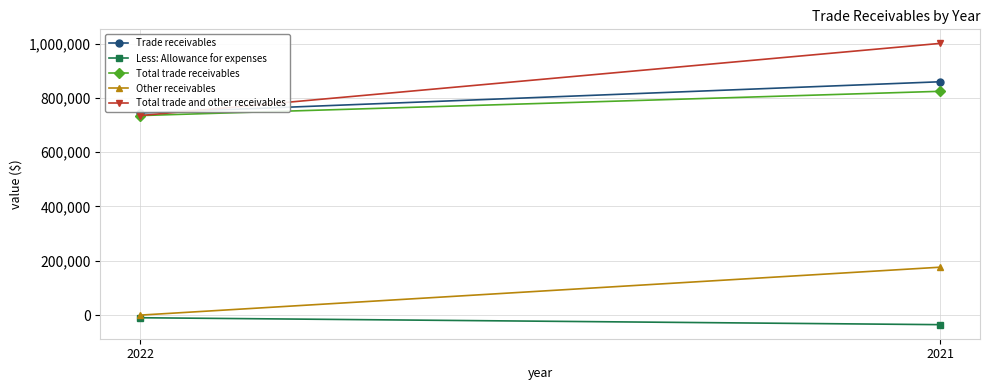

How many distinct data groups are displayed?

5